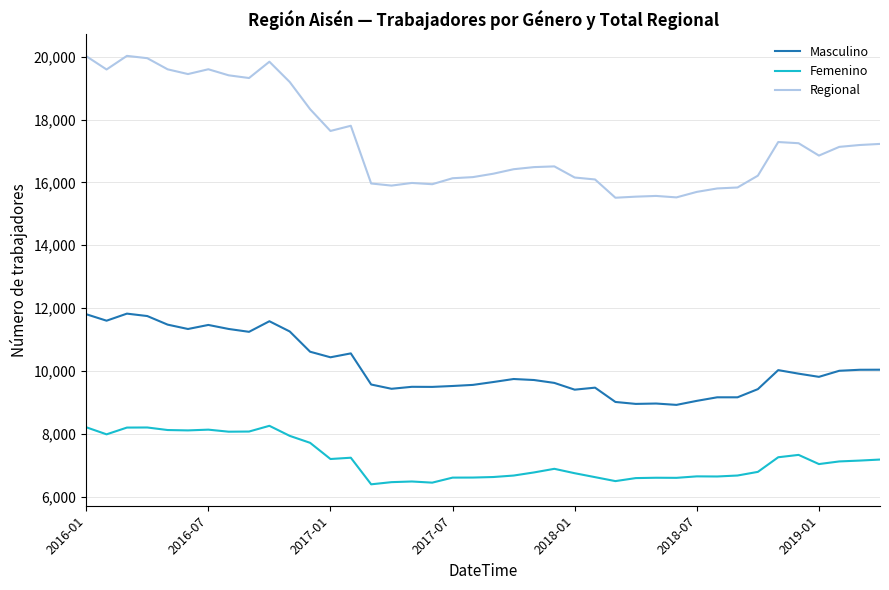

What is the maximum value shown in the chart?

20025